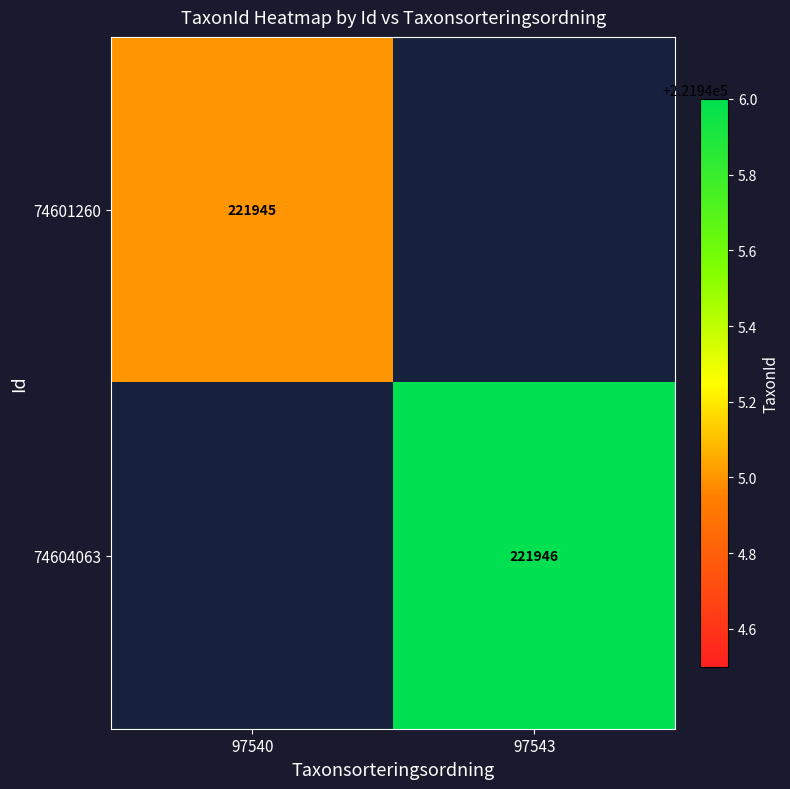

The 74601260 series shows 221945 at 97540. True or false?

True